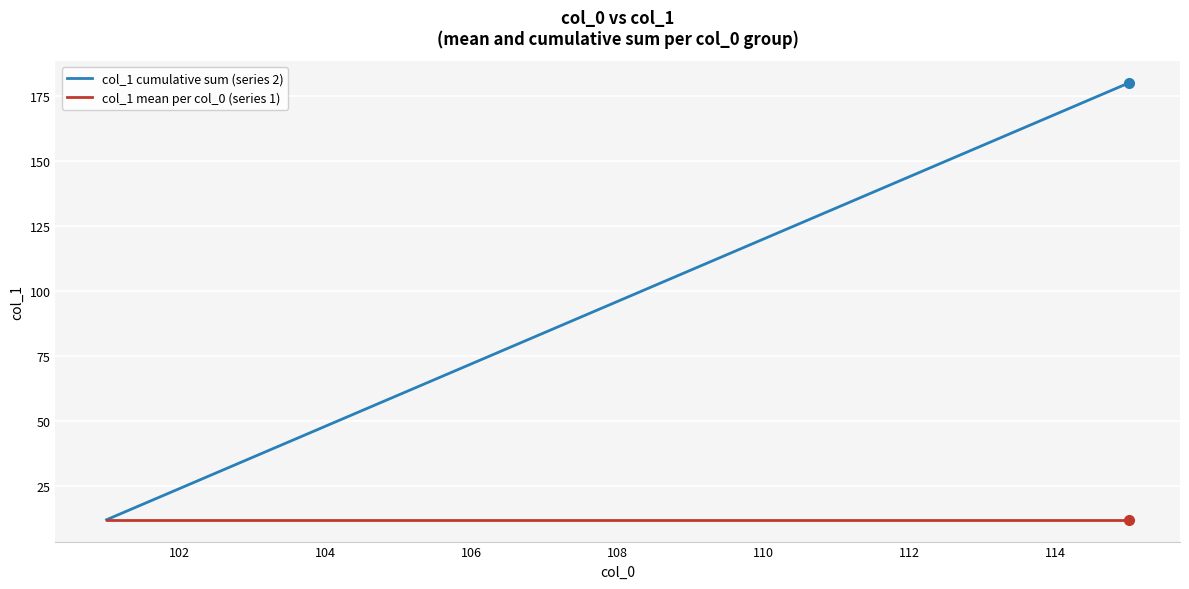

What is the maximum value for col_1 mean per col_0 (series 1)?

12